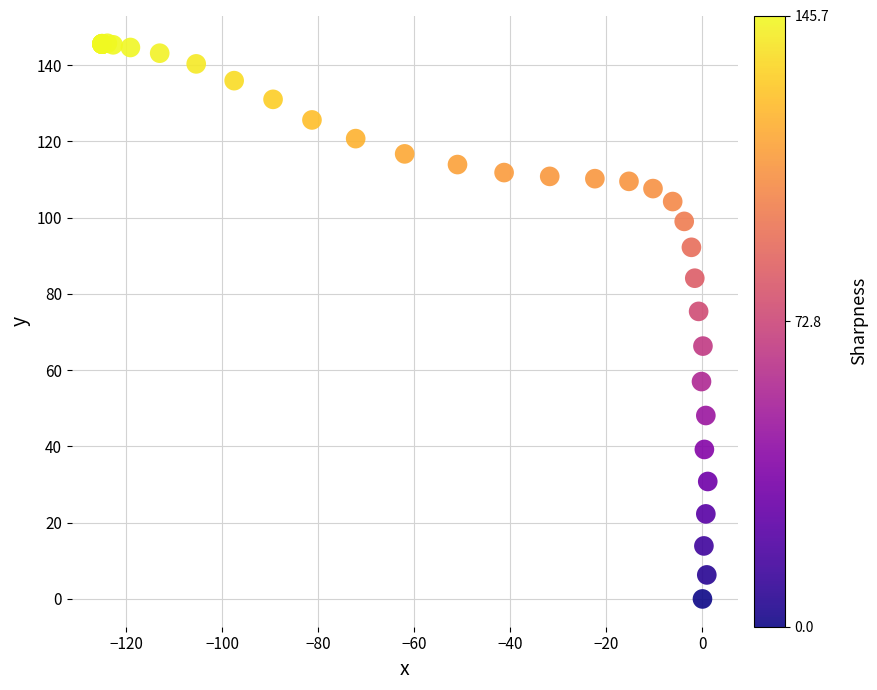

What Y value in the scatter plot is closest to 72?

75.4